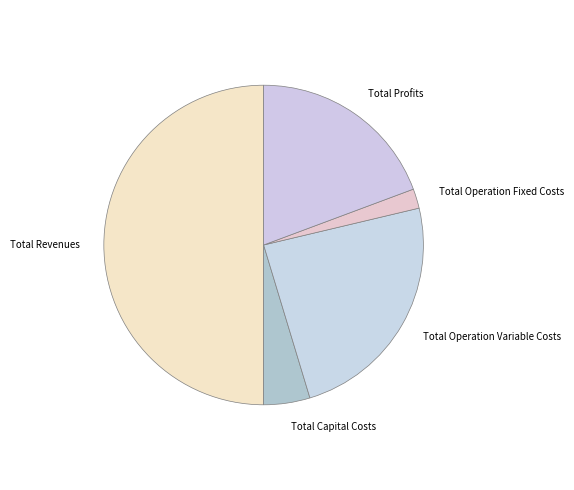

The Total Profits slice represents 19% of the pie. True or false?

True